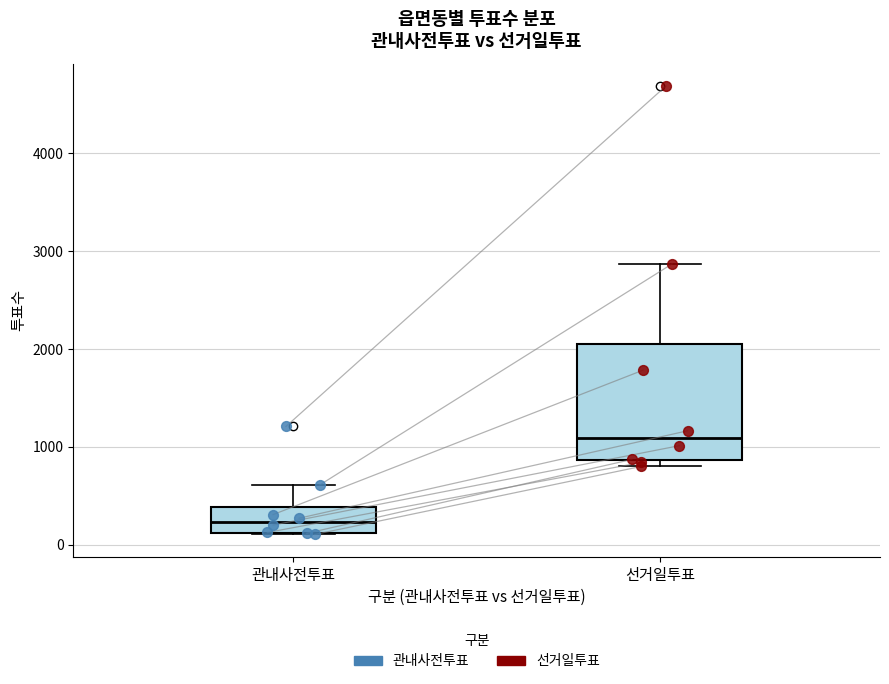

Which box's median line is the lowest?

관내사전투표